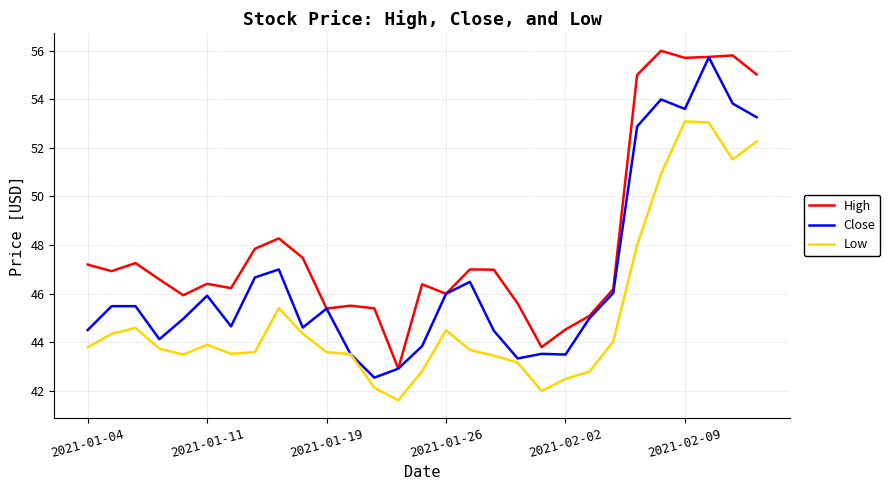

What is the minimum value shown in the chart?

41.6